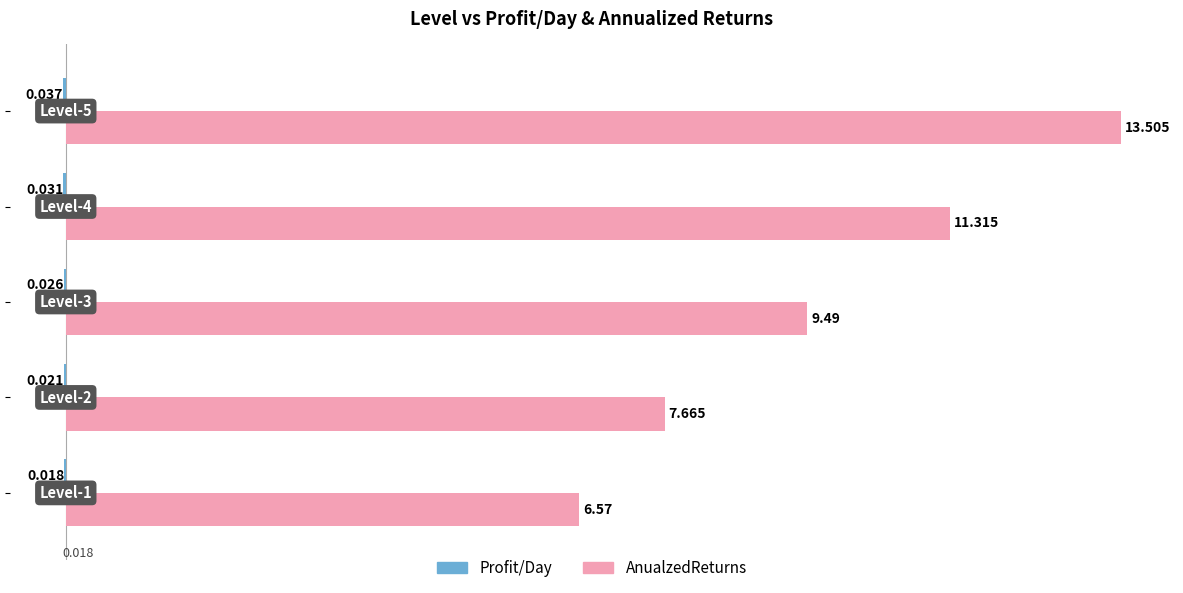

Which series has the largest total across all categories?

AnualzedReturns